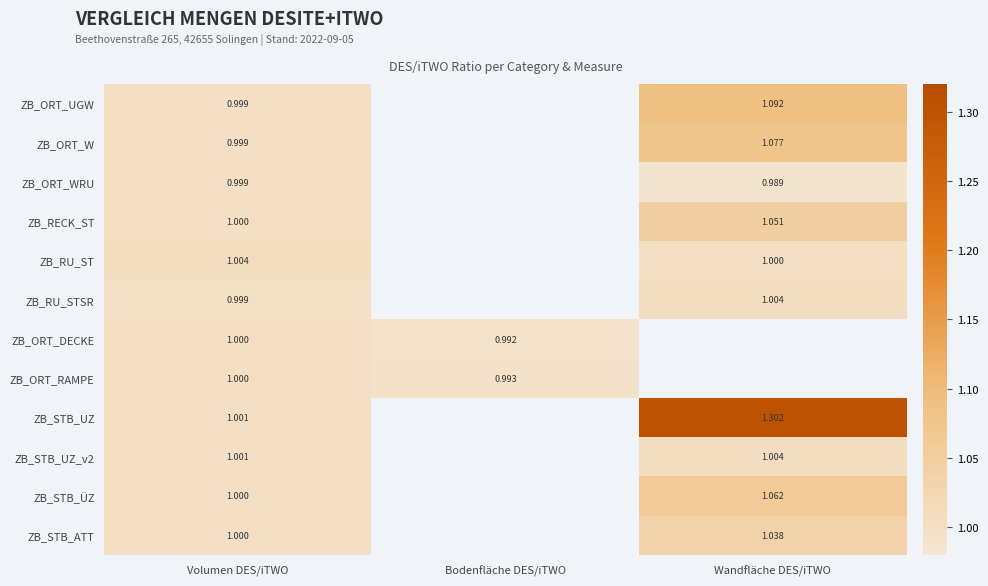

Count the number of categories in the chart.

3